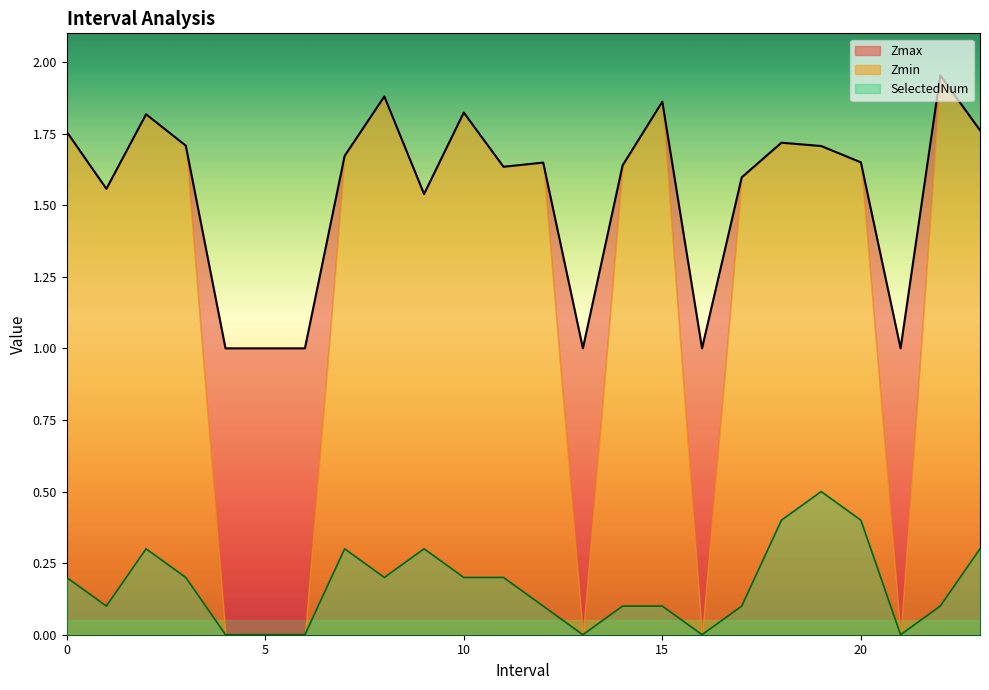

At how many categories does at least one series exceed 1?

18